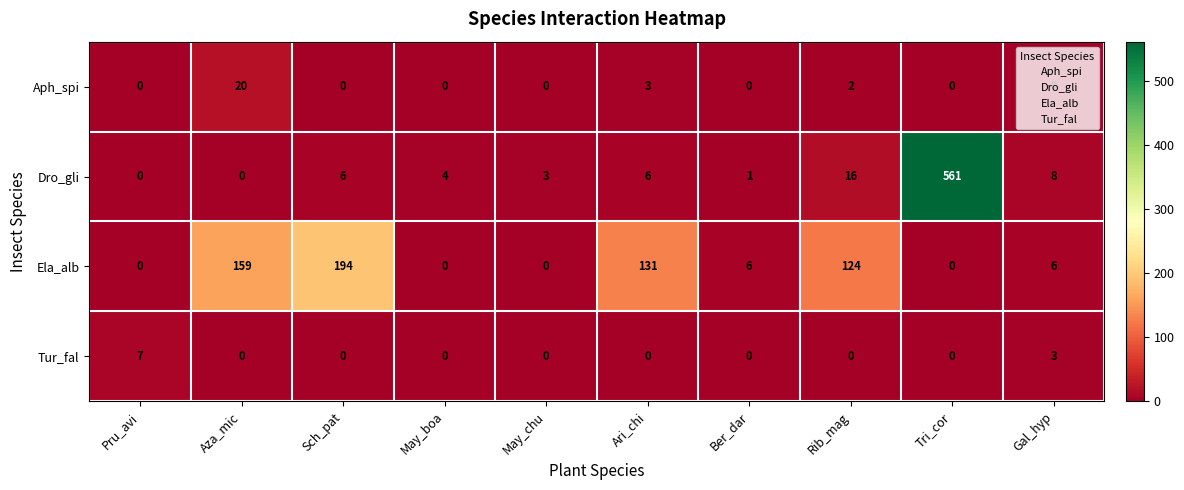

What is the spread (max minus min) of values at Ari_chi?

131